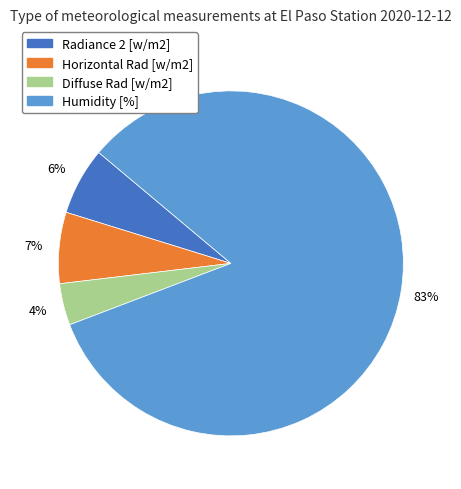

How many segments does this pie chart have?

4